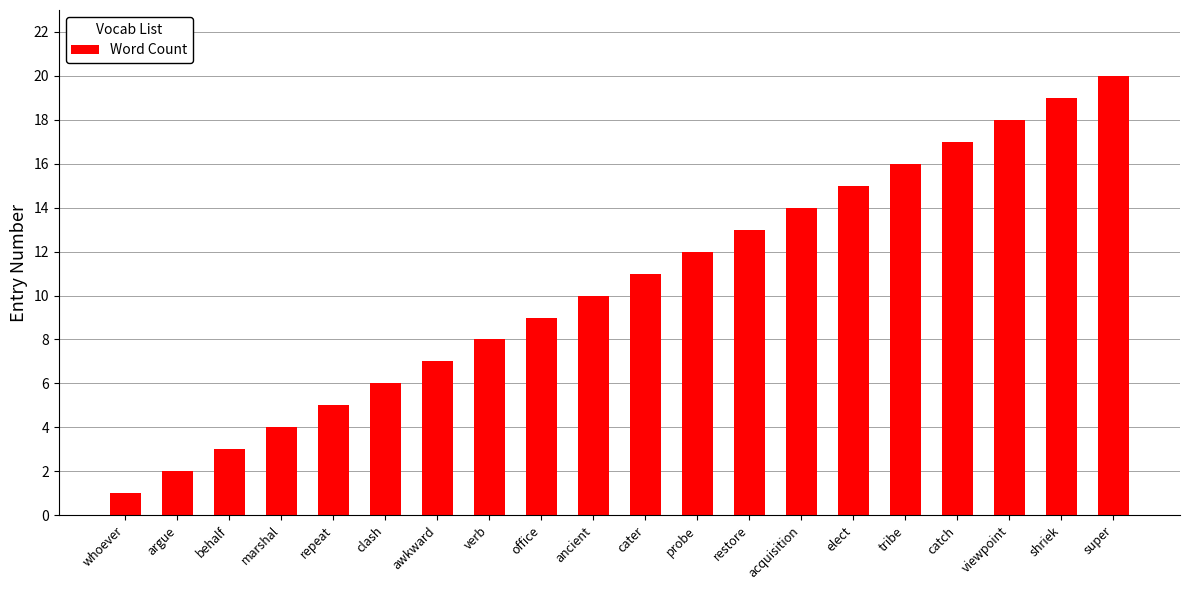

What is the approximate value at behalf?

3